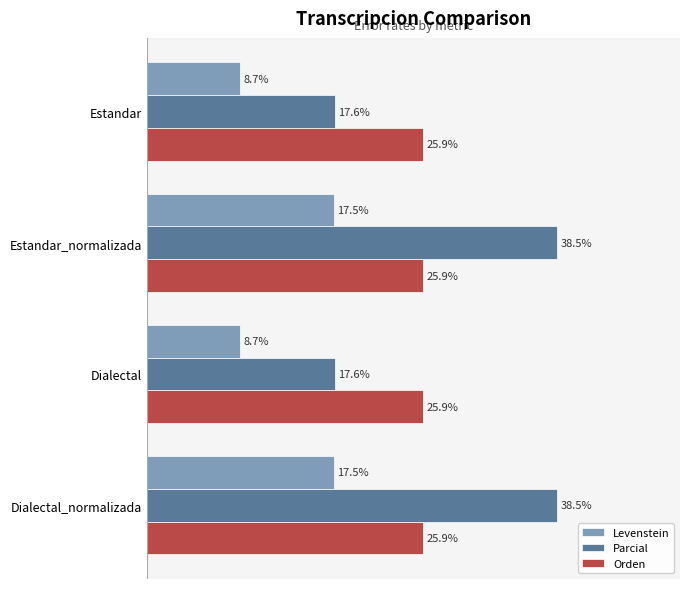

Which series has the largest total across all categories?

Parcial